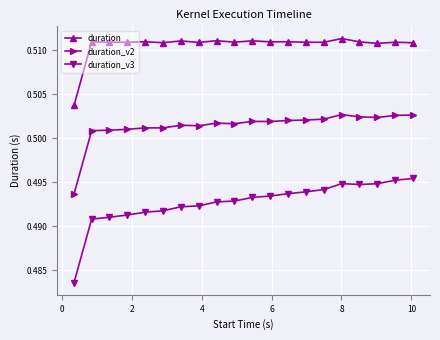

List the series in order of their overall mean, lowest first.

duration_v3, duration_v2, duration